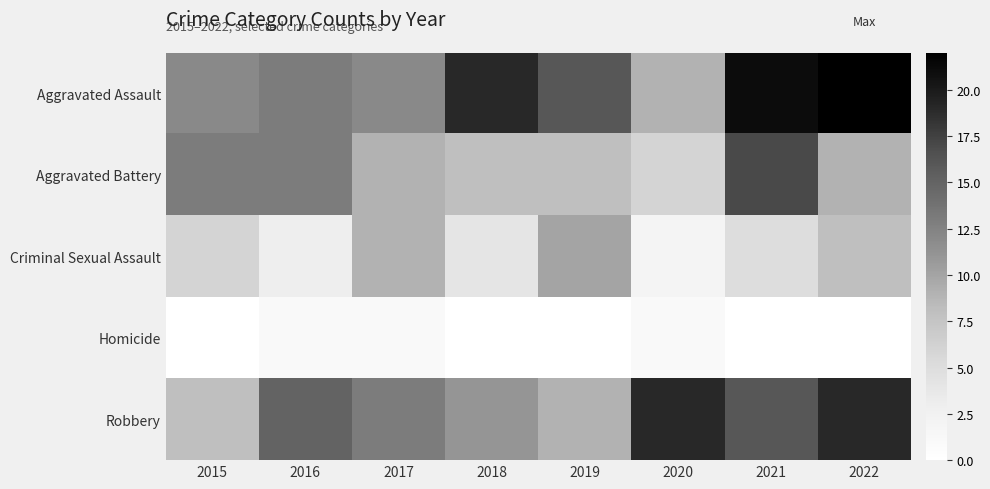

At which category is the sum across all series the highest?

2021